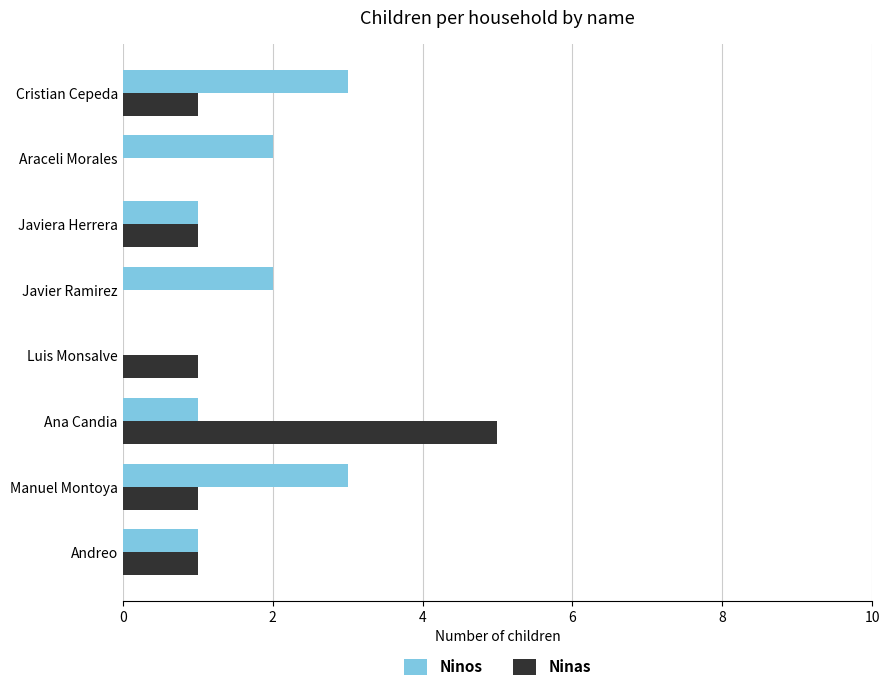

What is the greatest value displayed?

5